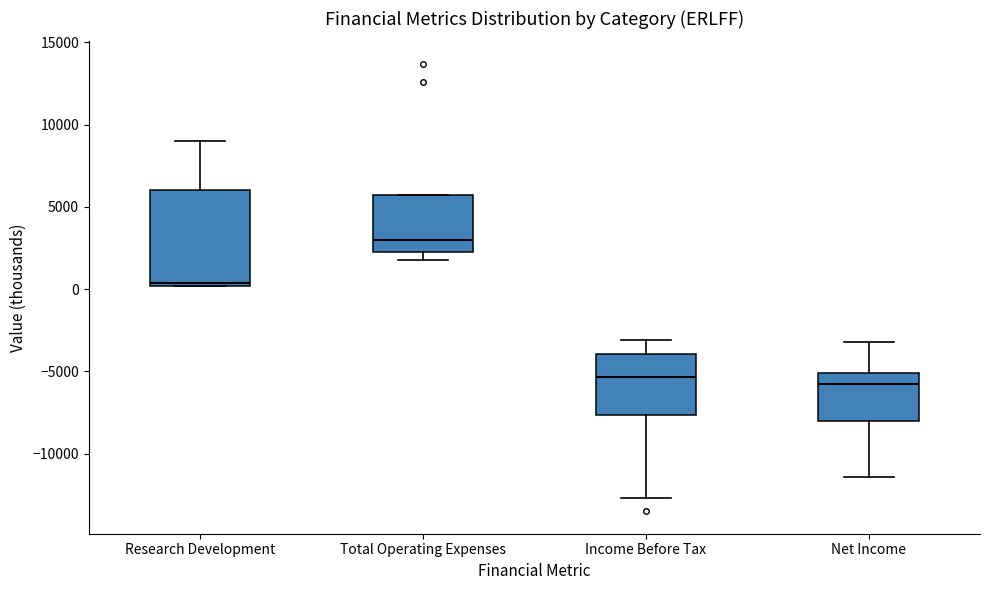

Reading left to right, read every box against the y-axis: the position of its median line, the range the box covers, and the ends of its whiskers. The values are not printed on the chart, so give them approximately, as read against the axis.

Research Development: median 500, box 0 to 6000, whiskers 0 to 9000
Total Operating Expenses: median 3000, box 2500 to 5500, whiskers 2000 to 5500
Income Before Tax: median -5500, box -7500 to -4000, whiskers -12500 to -3000
Net Income: median -5500, box -8000 to -5000, whiskers -11500 to -3000